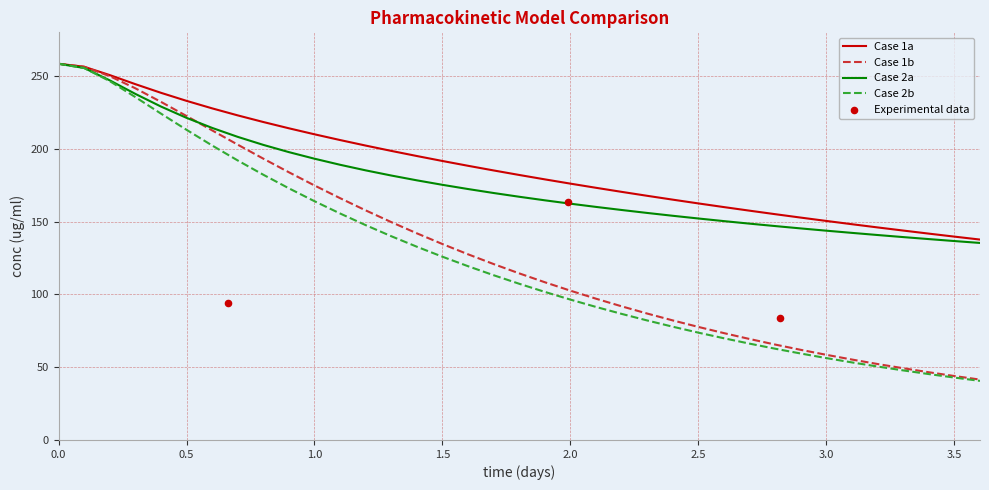

What is the minimum value for Case 2b?

40.6